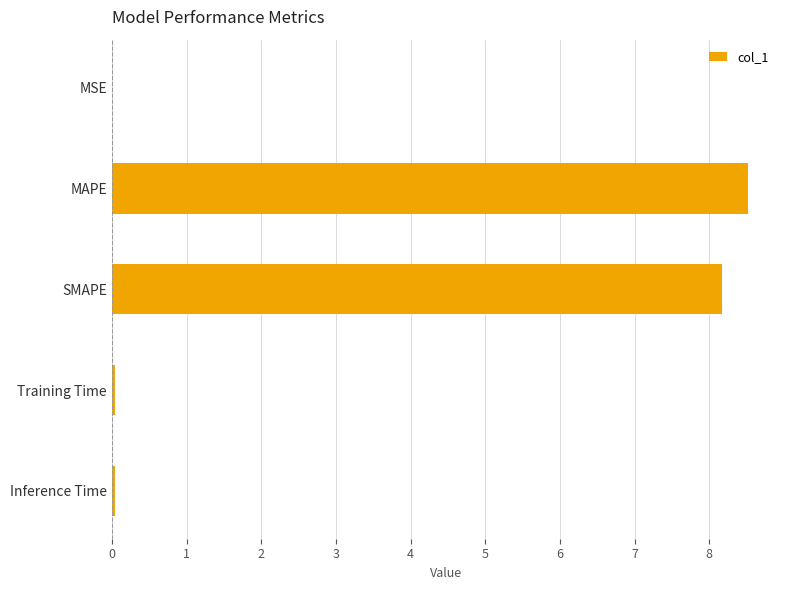

What is the sum of all values?

16.8